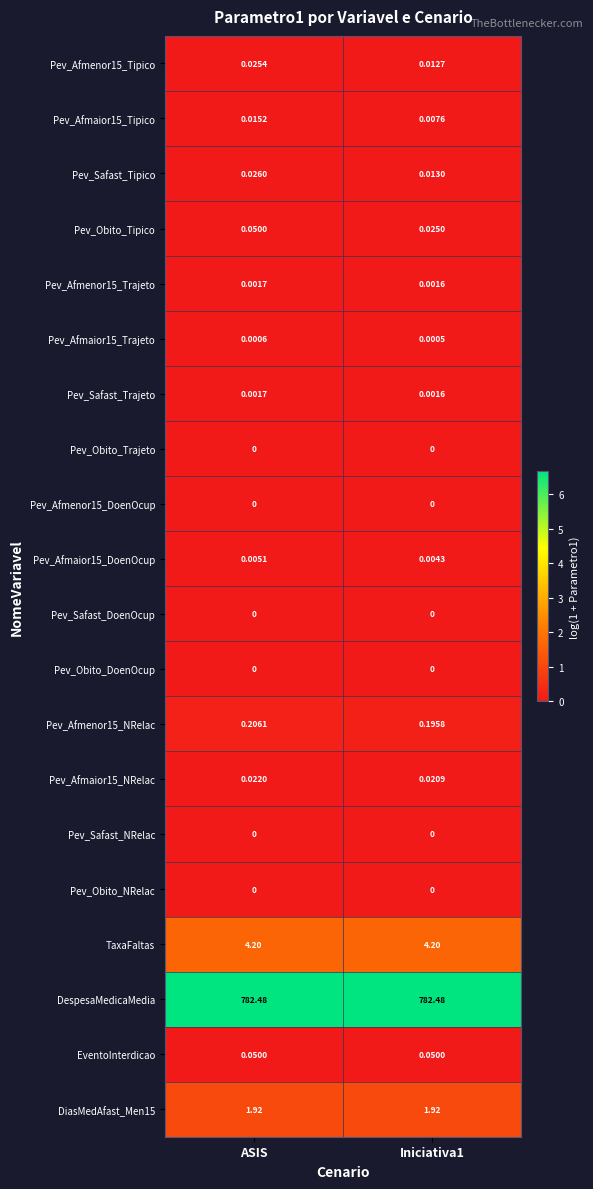

What is the difference between the highest and lowest values at ASIS?

782.5